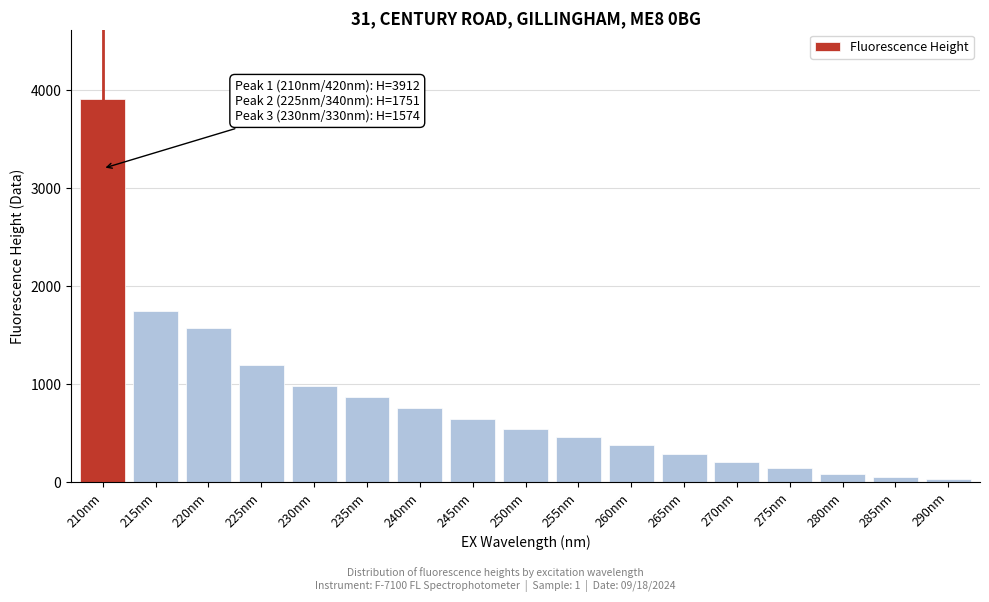

Reading left to right, what are all the values shown in this chart?

3912	1751	1574	1200	980	870	760	650	540	460	380	290	210	150	90	55	30